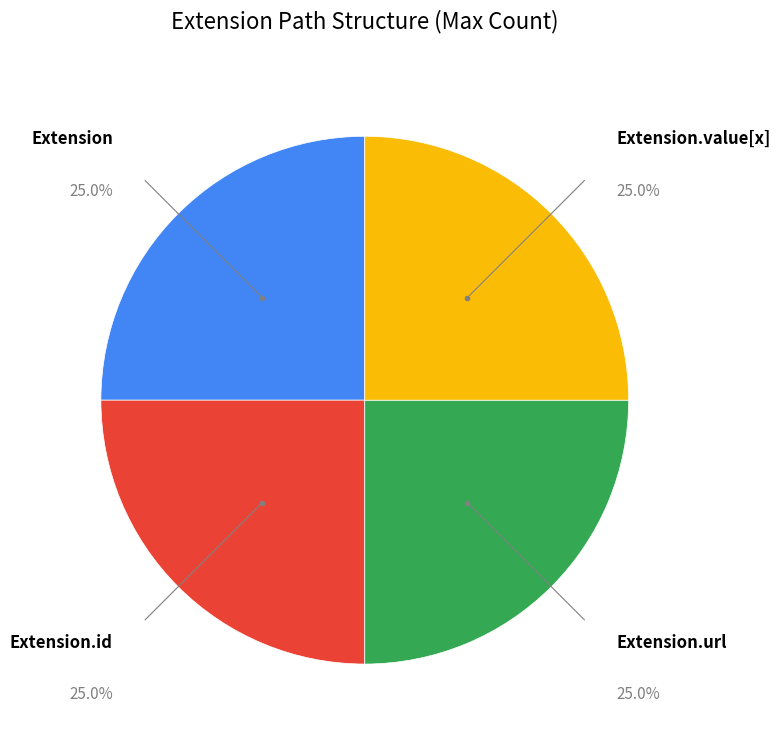

Count the number of slices in the pie.

4